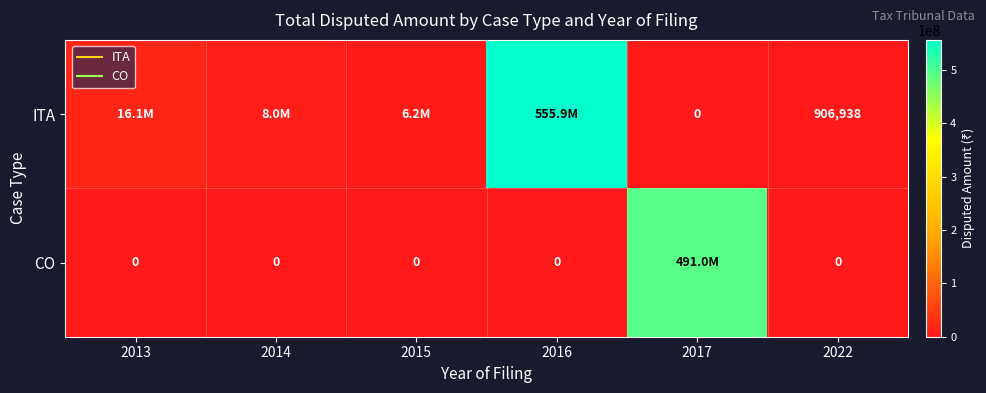

What is the difference between the highest and lowest values at 2016?

555936948